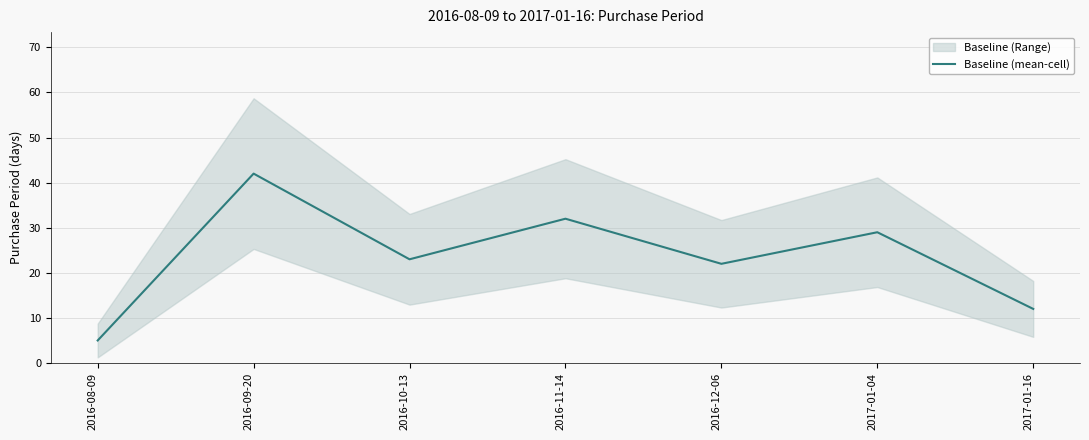

At which category does the chart reach its minimum across all series?

2016-08-09